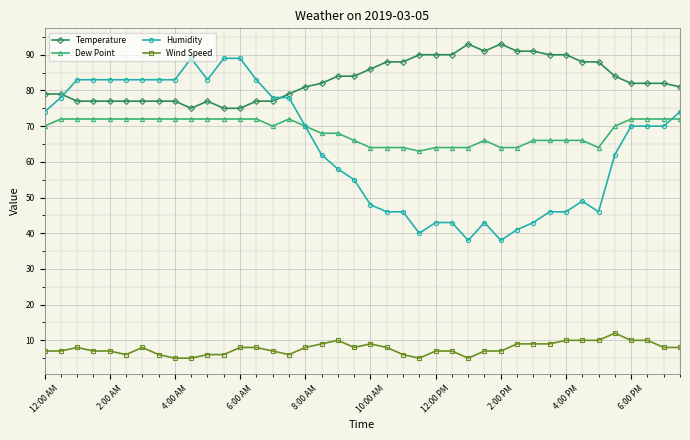

Reading left to right, what are all the values shown in this chart?

Temperature: 79	79	77	77	77	77	77	77	77	75	77	75	75	77	77	79	81	82	84	84	86	88	88	90	90	90	93	91	93	91	91	90	90	88	88	84	82	82	82	81
Dew Point: 70	72	72	72	72	72	72	72	72	72	72	72	72	72	70	72	70	68	68	66	64	64	64	63	64	64	64	66	64	64	66	66	66	66	64	70	72	72	72	72
Humidity: 74	78	83	83	83	83	83	83	83	89	83	89	89	83	78	78	70	62	58	55	48	46	46	40	43	43	38	43	38	41	43	46	46	49	46	62	70	70	70	74
Wind Speed: 7	7	8	7	7	6	8	6	5	5	6	6	8	8	7	6	8	9	10	8	9	8	6	5	7	7	5	7	7	9	9	9	10	10	10	12	10	10	8	8